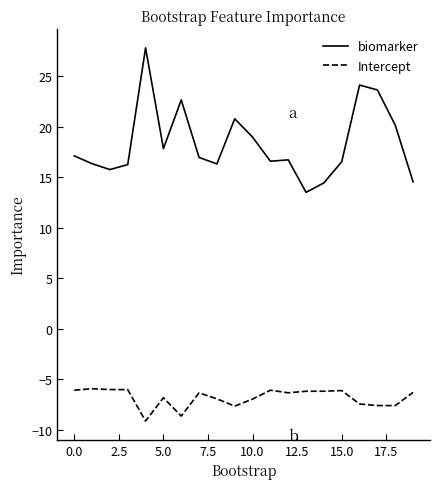

What is the minimum value shown in the chart?

-9.1